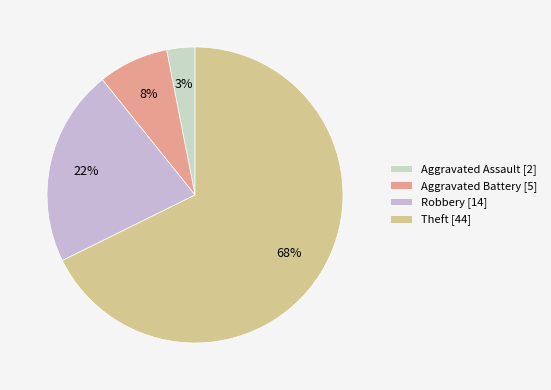

Is there a majority slice in this chart?

Yes